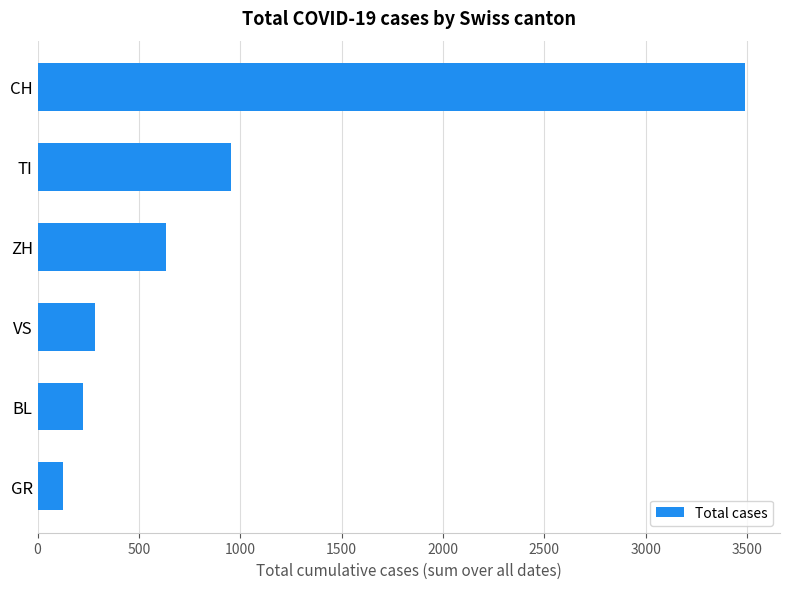

Where is the data nearest to the value 1805?

TI